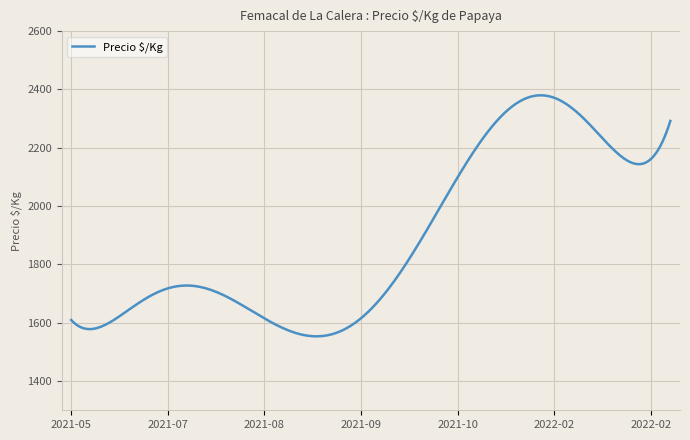

What is the minimum value shown in the chart?

1553.5